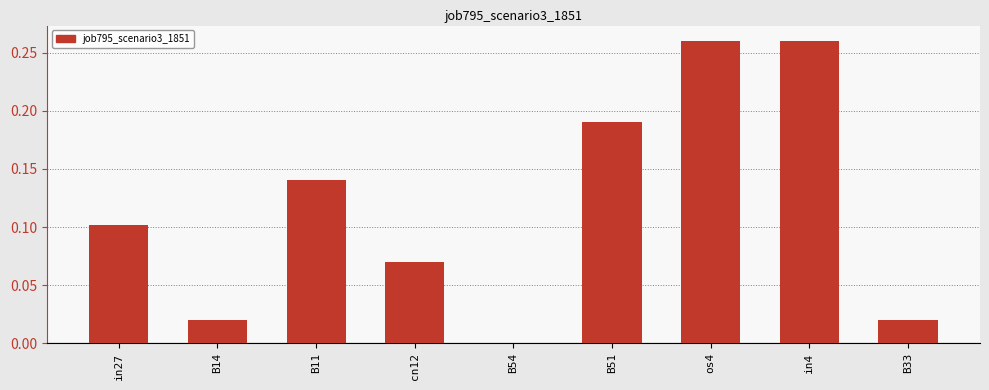

The value at B51 is 0.0. True or false?

False